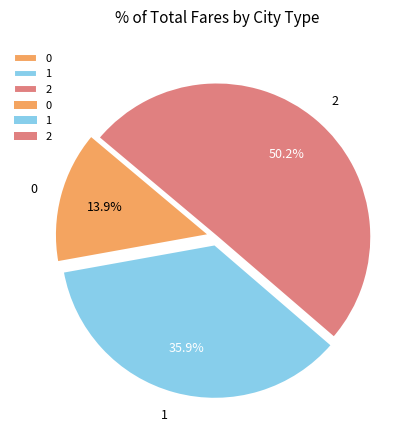

Approximately how many times larger is the value at 1 compared to 2?

0.7